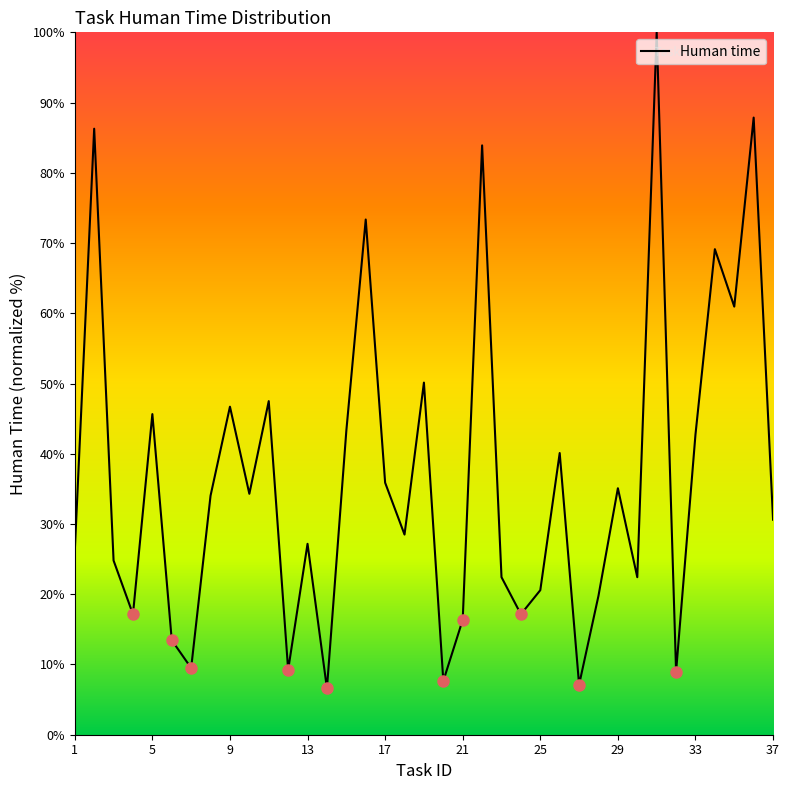

What is the difference between the maximum and minimum values?

93.4